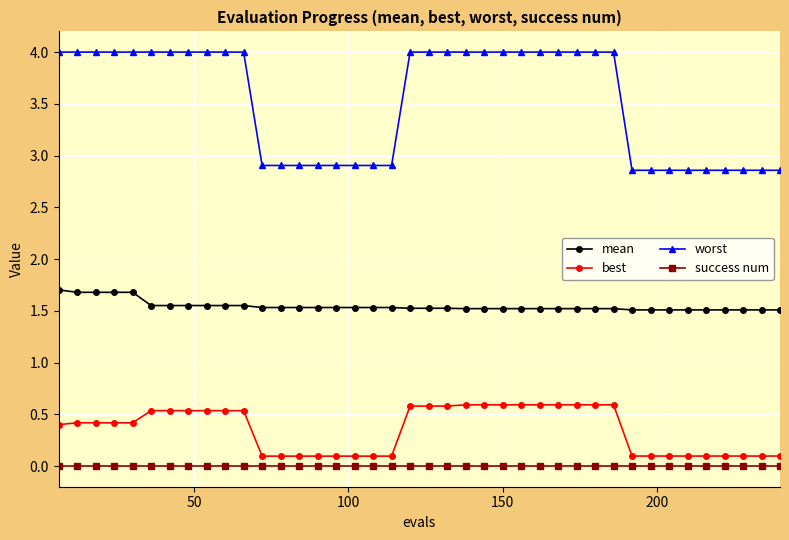

How many lines are shown in the chart?

4